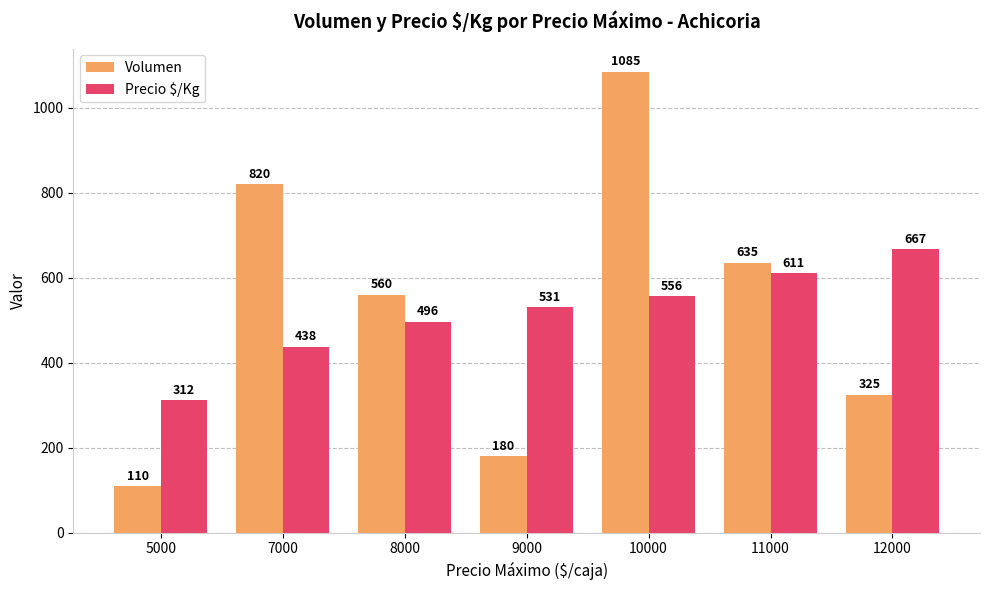

Read the Volumen value at 5000.

110